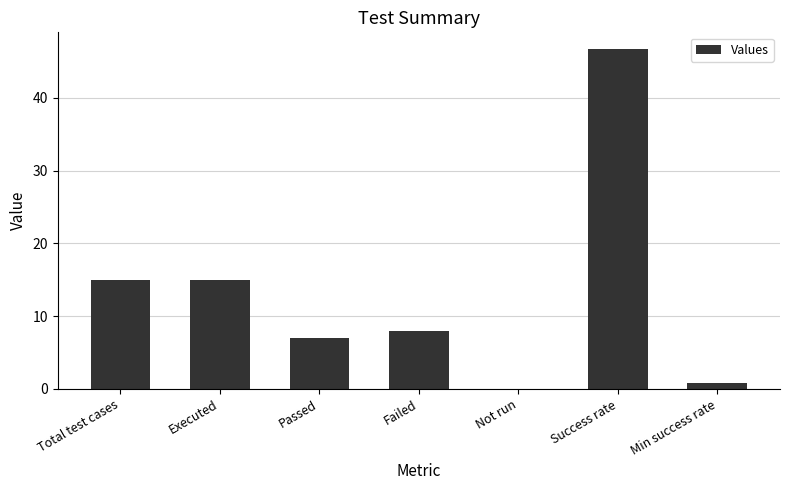

Which label corresponds to the largest value in the chart?

Success rate